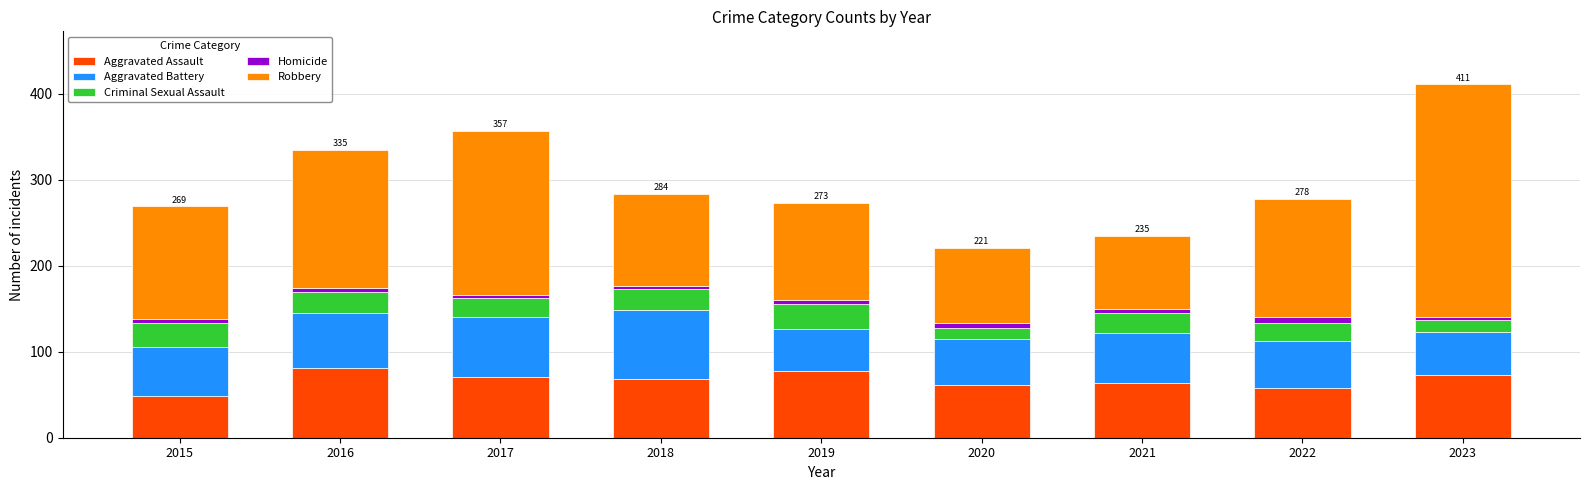

What is the difference between the maximum and minimum values in the Aggravated Assault series?

32